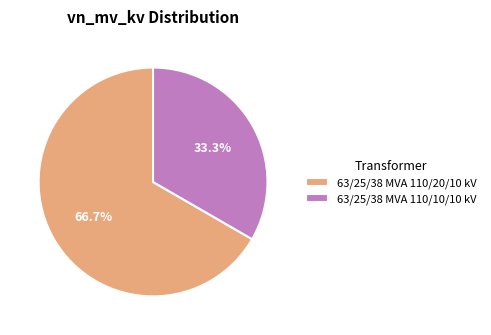

Which slice represents more than half of the pie?

63/25/38 MVA 110/20/10 kV